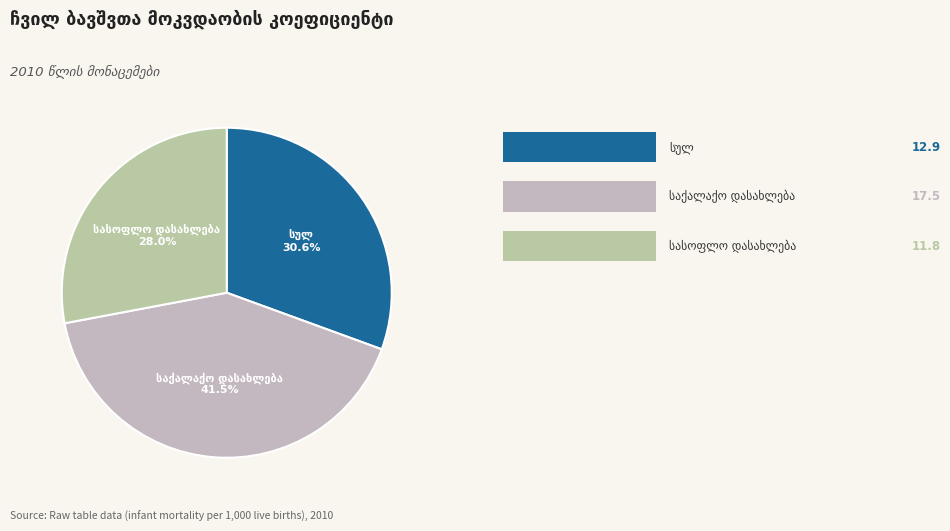

Is there a majority slice in this chart?

No